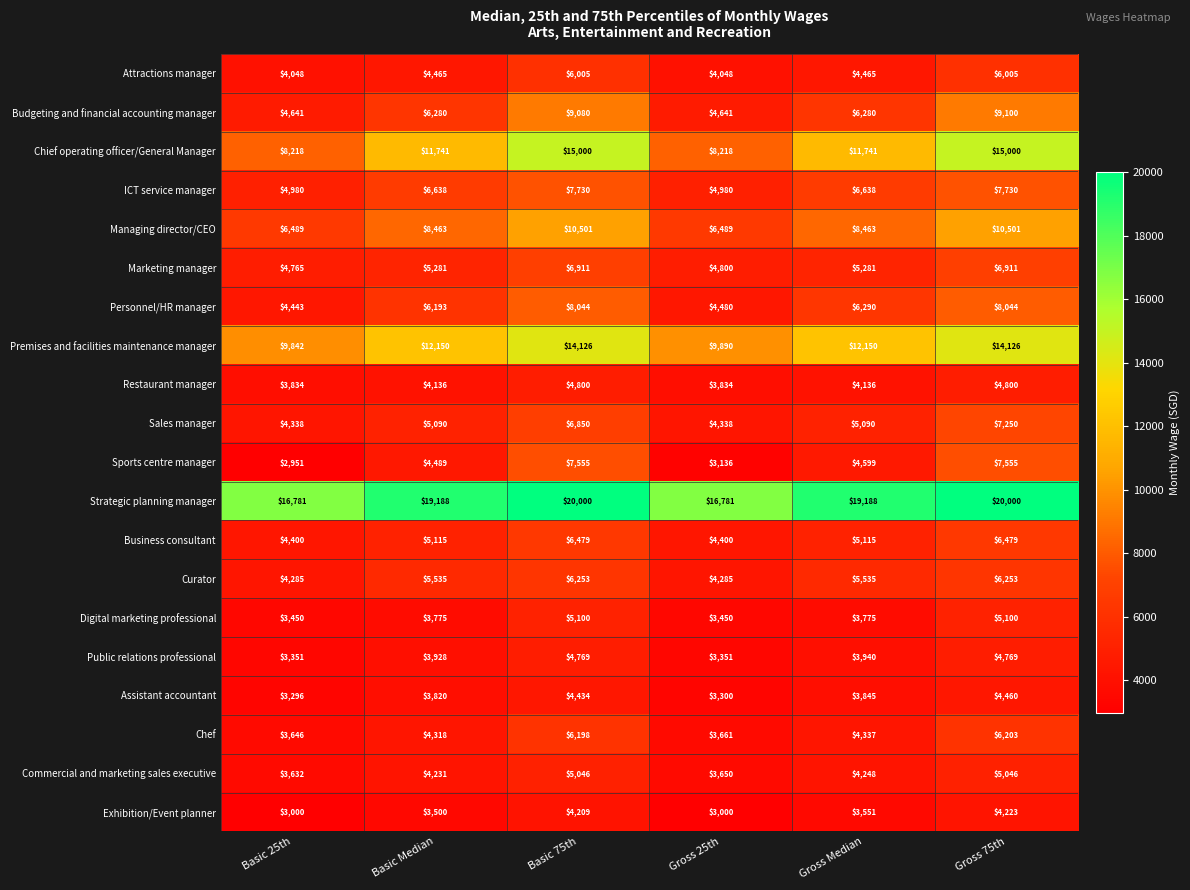

What is the difference between the maximum and minimum values in the Business consultant series?

2079